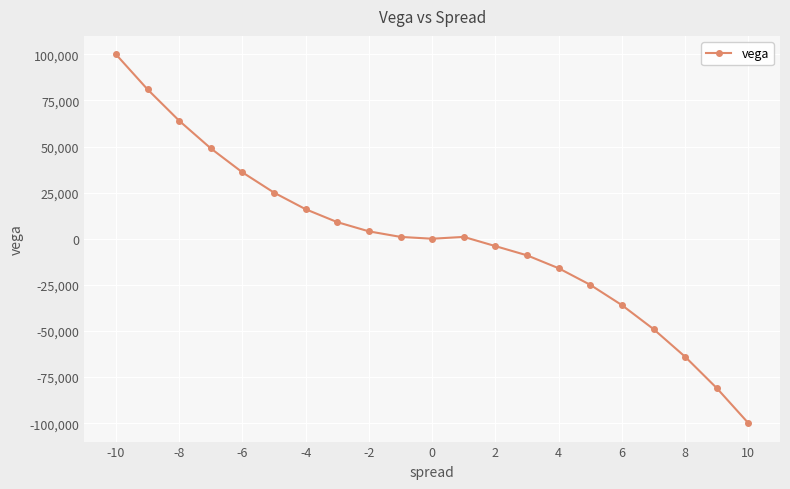

The chart shows a value of 0 at 0. True or false?

True